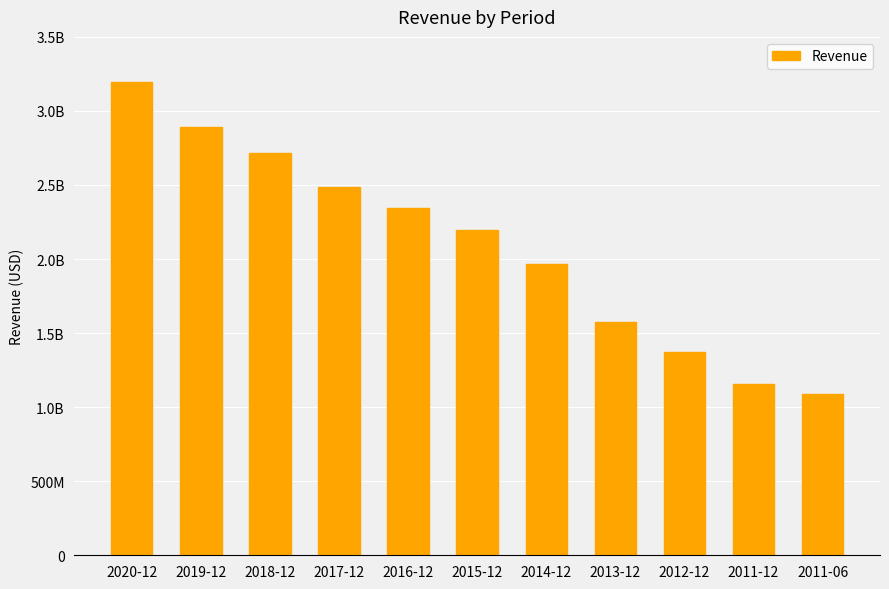

Are the bars horizontal?

No